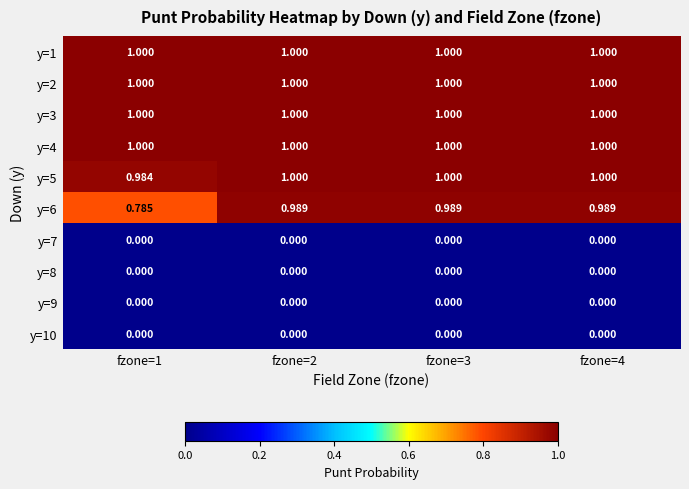

What is the total value across all series at fzone=4?

6.0